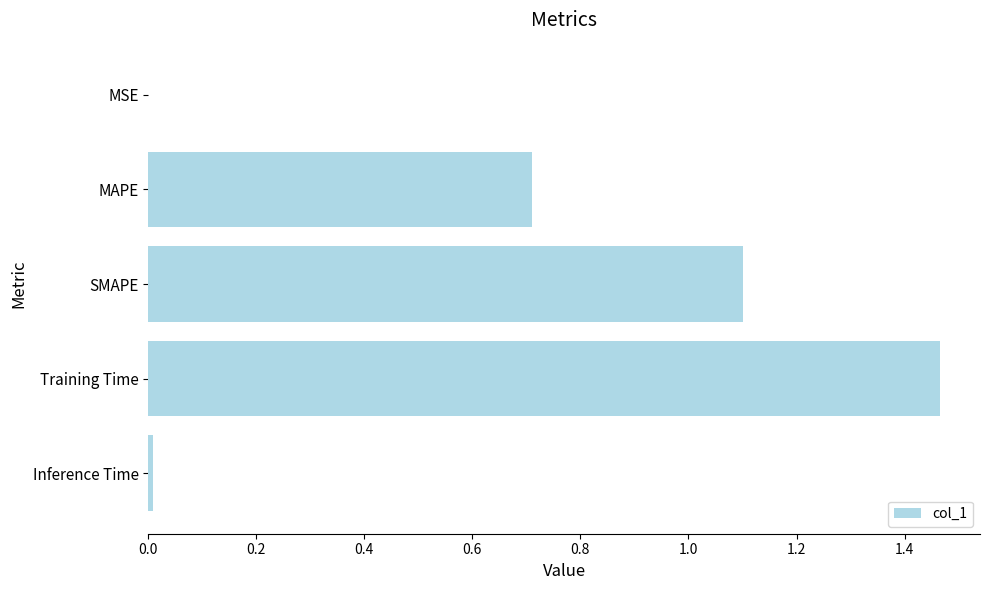

What is the sum of all values?

3.3